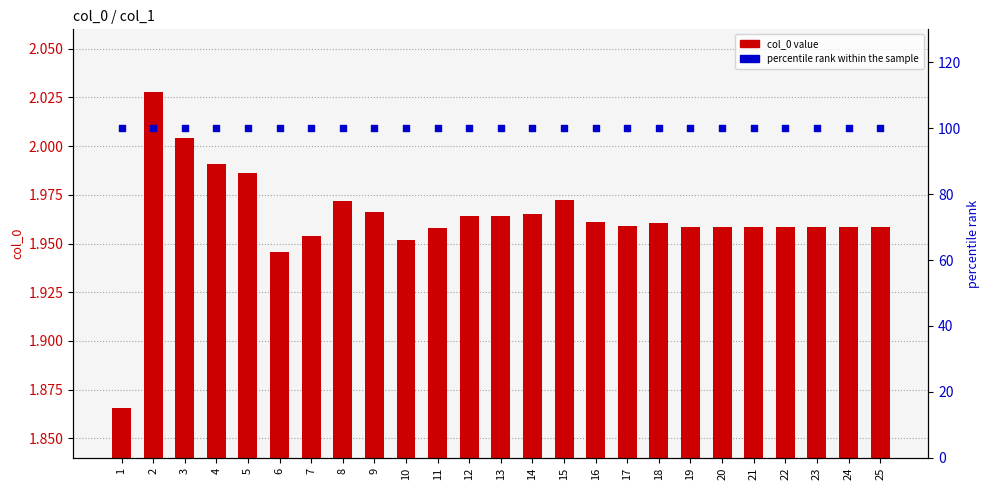

Which series reaches the minimum Y coordinate?

col_0 value